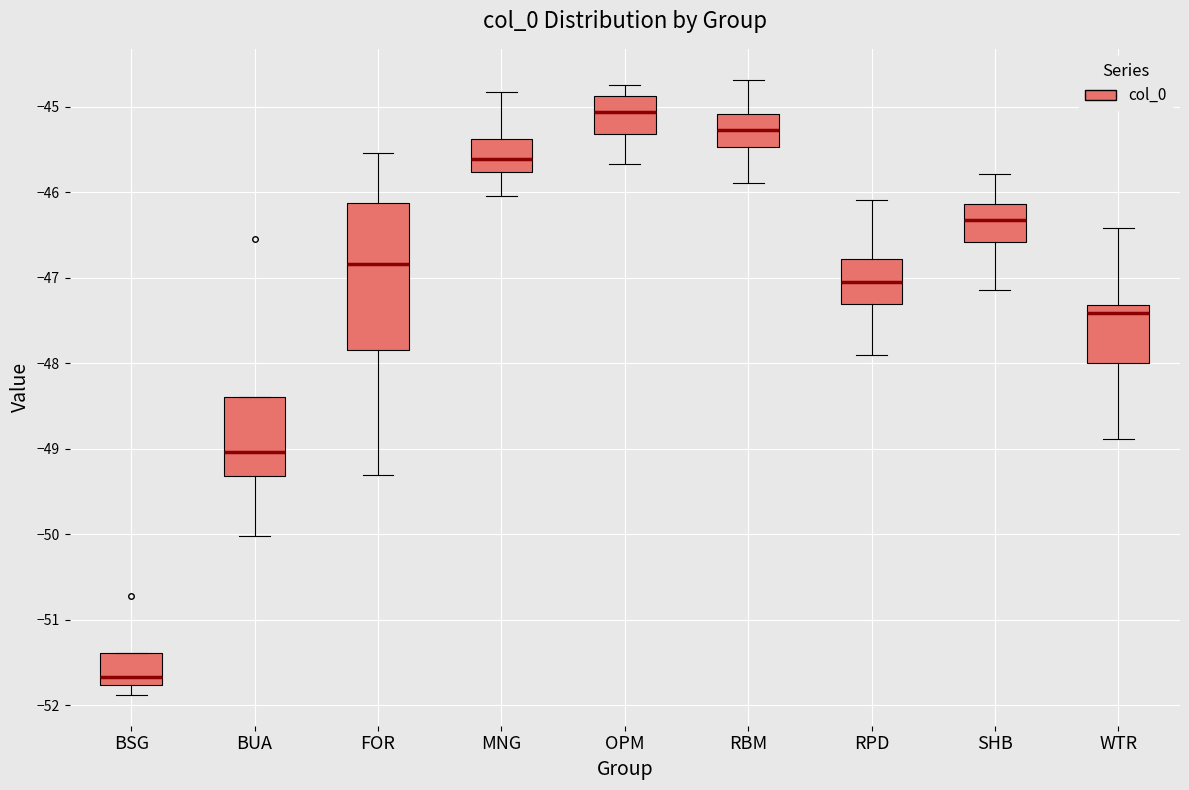

Where does the upper whisker of the box for RBM end on the y-axis? The values are not printed on the chart, so give them approximately, as read against the axis.

-44.7